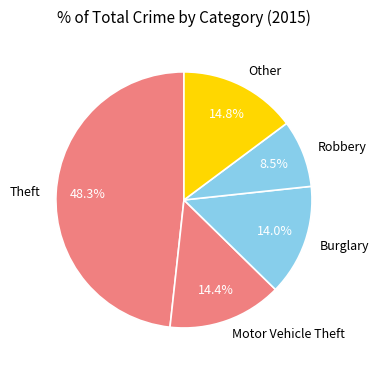

Which category has the smallest portion of the pie?

Robbery